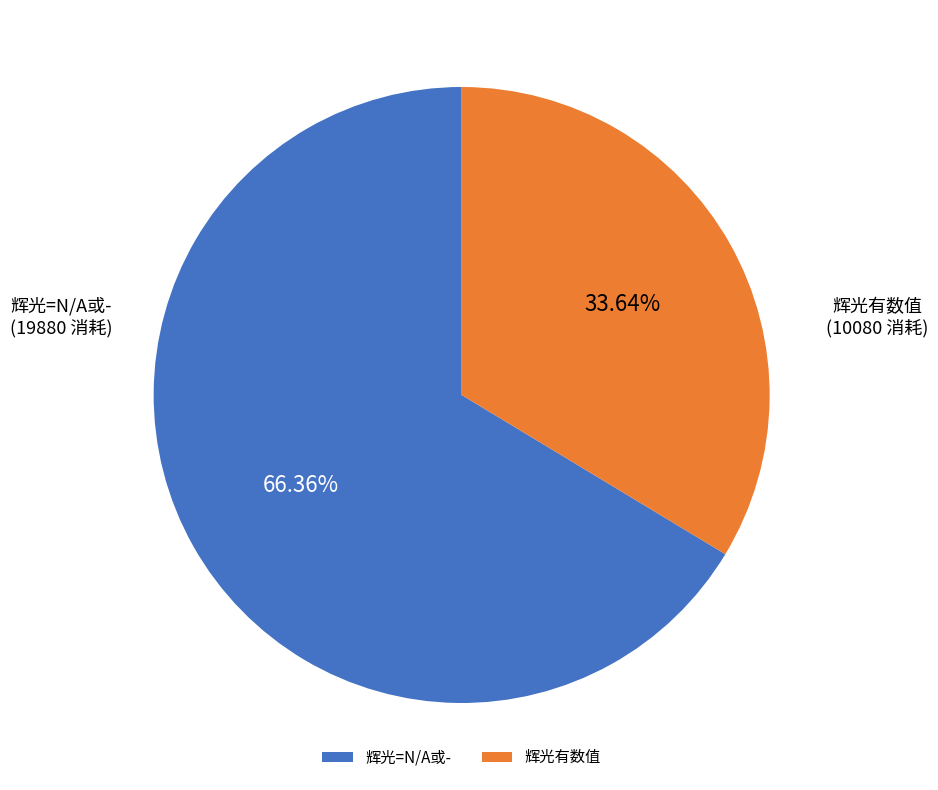

Which slice represents more than half of the pie?

辉光=N/A或-